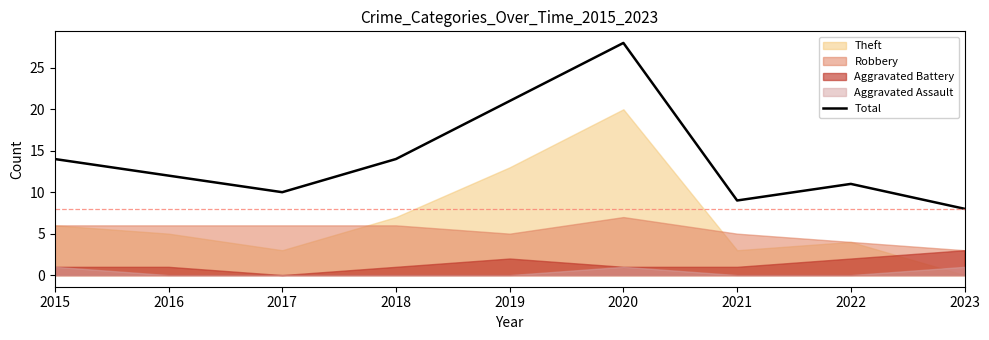

What is the change in value from 2019 to 2020?

+7